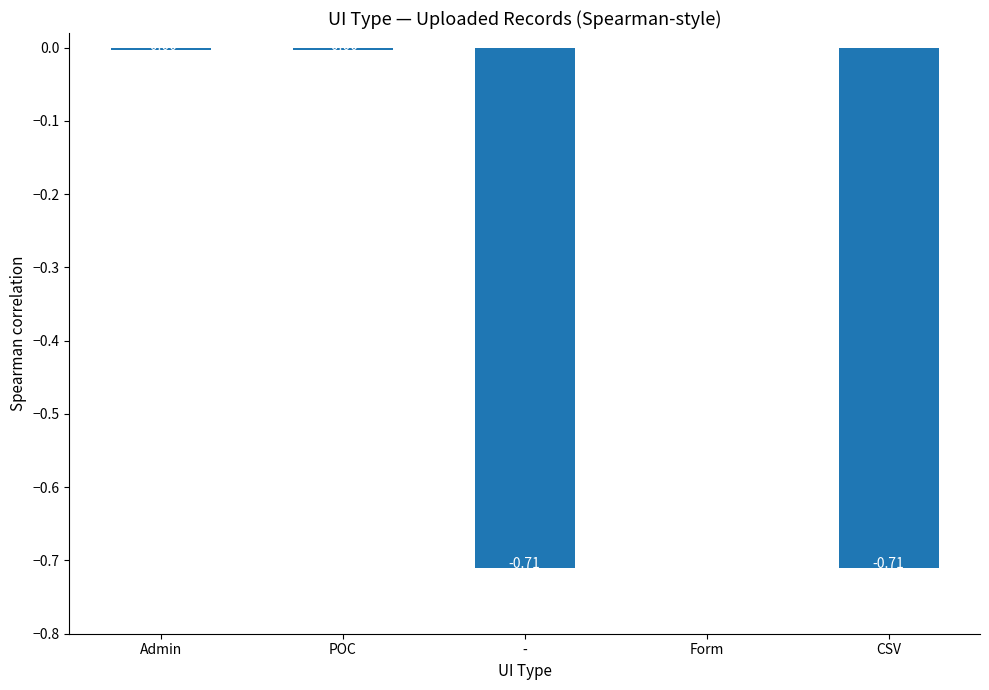

Which has a higher value, Admin or CSV?

Admin